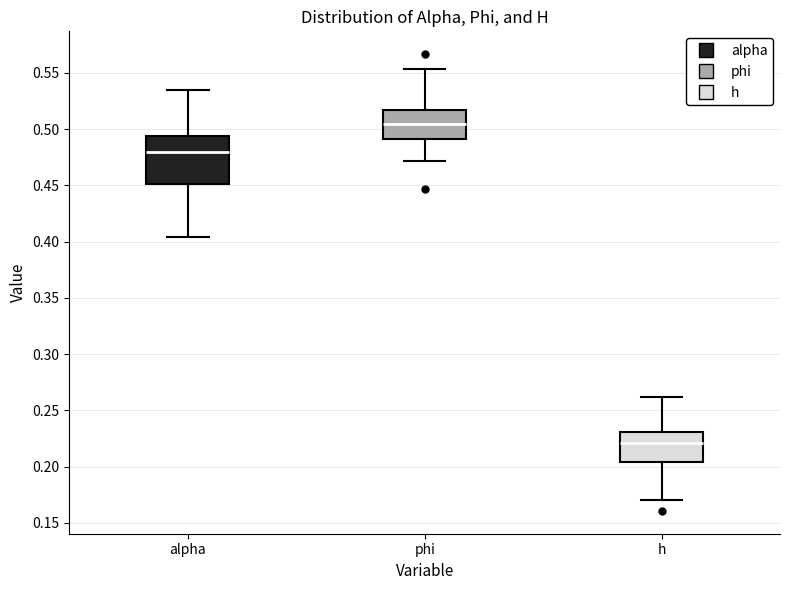

Reading left to right, transcribe this box plot: for each box, give where its median line is, the range the box spans, and where its two whiskers end, as read against the y-axis. The values are not printed on the chart, so give them approximately, as read against the axis.

alpha: median 0.480, box 0.450 to 0.495, whiskers 0.405 to 0.535
phi: median 0.505, box 0.490 to 0.515, whiskers 0.470 to 0.555
h: median 0.220, box 0.205 to 0.230, whiskers 0.170 to 0.260